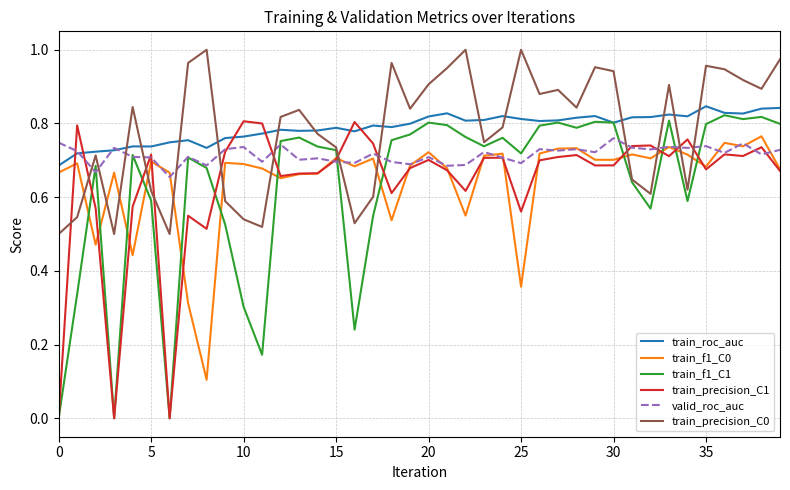

After their last crossing, which series has the higher values: train_precision_C0 or train_precision_C1?

train_precision_C0